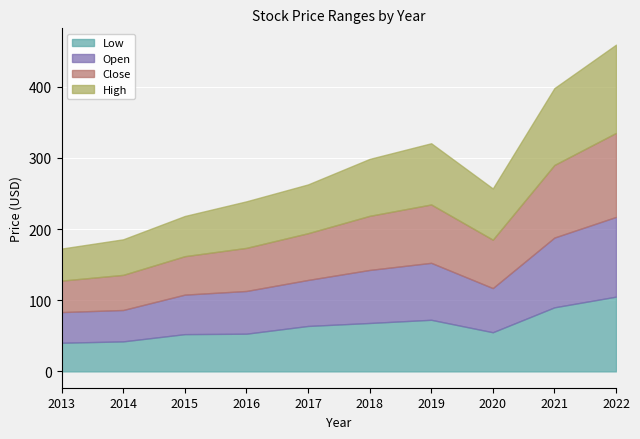

What is the spread (max minus min) of values at 2015?

4.1